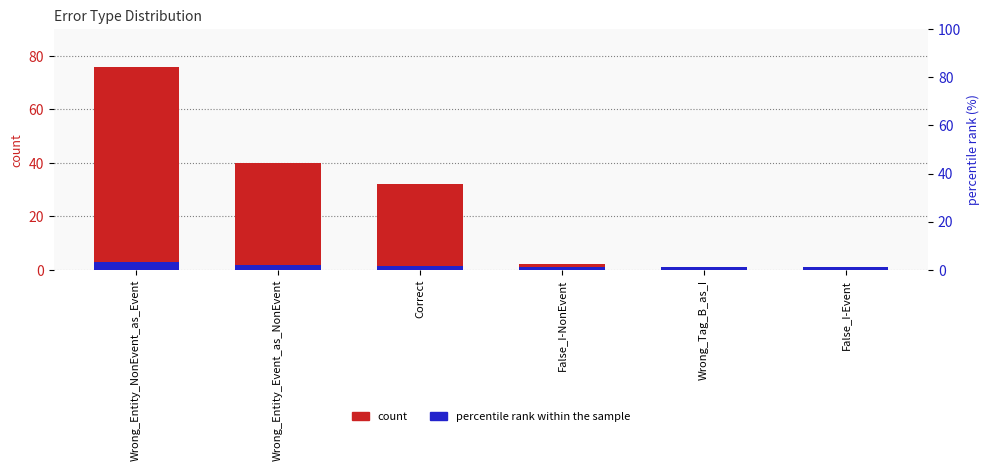

The value of percentile rank within the sample at Wrong_Entity_Event_as_NonEvent is 1.6. True or false?

True